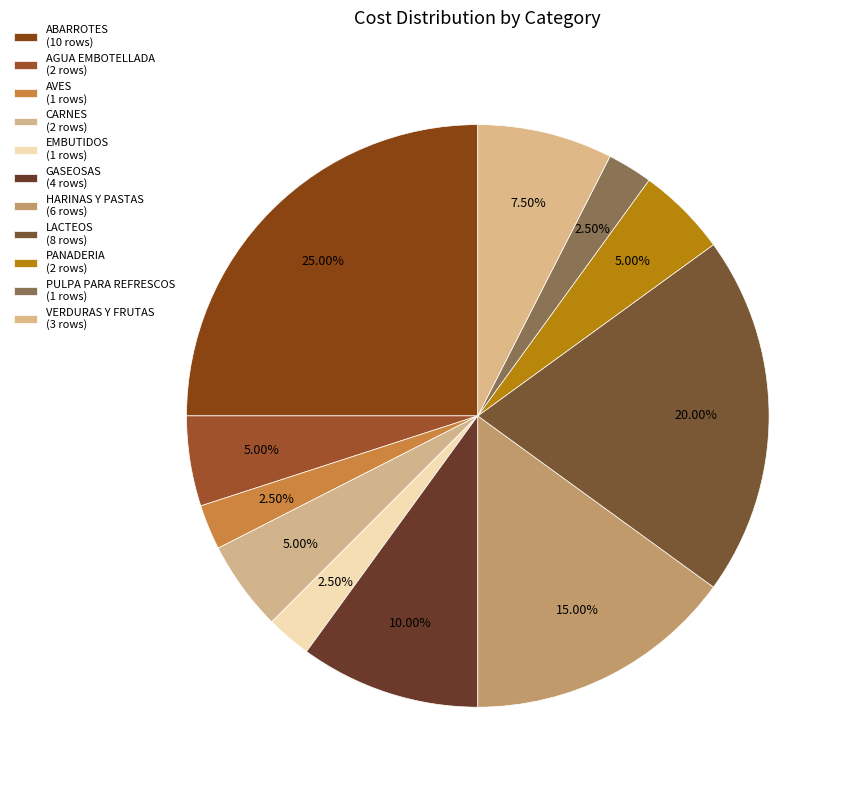

Count the number of slices in the pie.

11